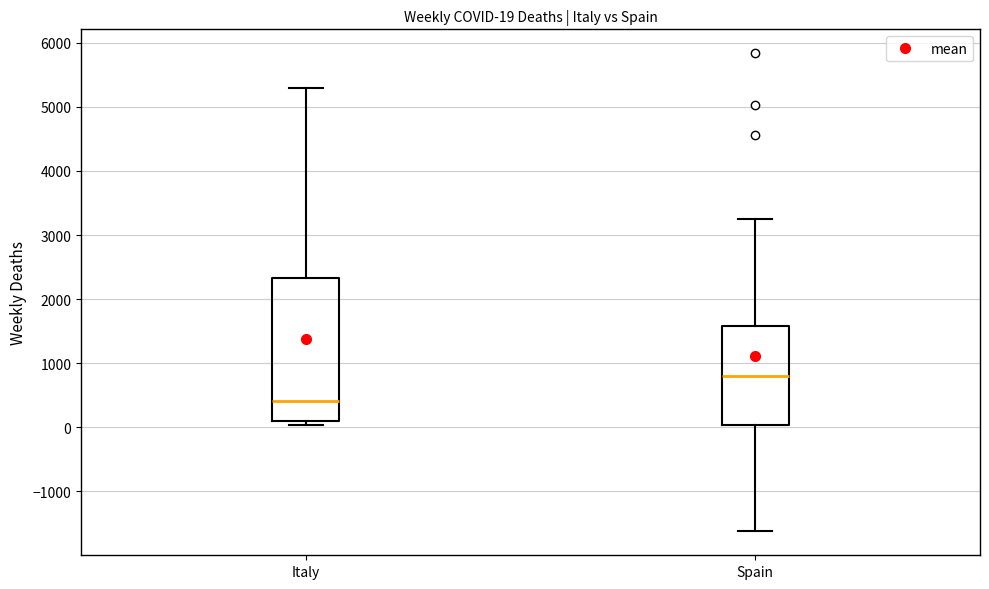

Which box has the highest median line?

Spain